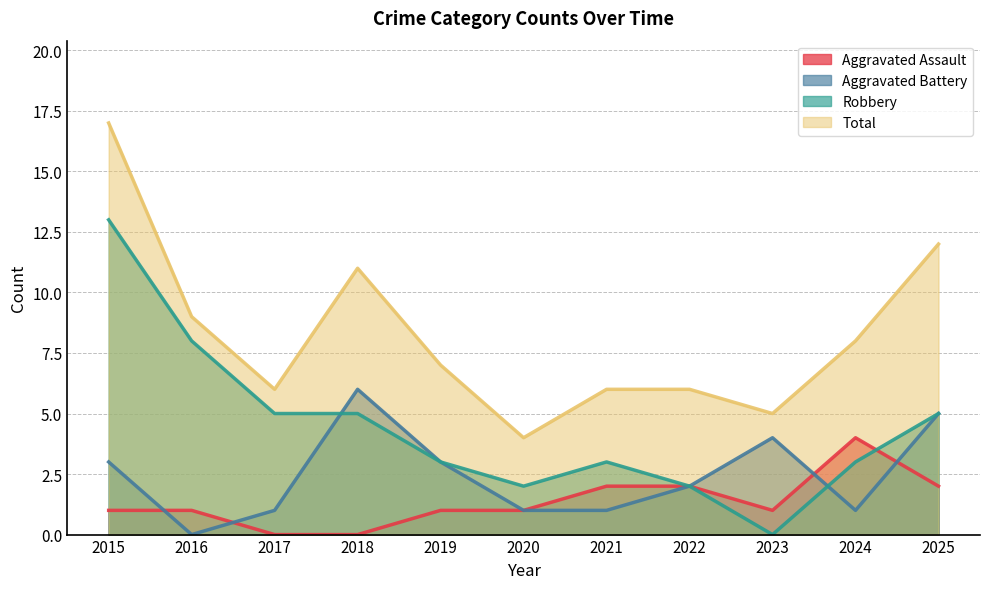

Reading left to right, list all the values displayed in this chart.

Aggravated Assault: 1	1	0	0	1	1	2	2	1	4	2
Aggravated Battery: 3	0	1	6	3	1	1	2	4	1	5
Robbery: 13	8	5	5	3	2	3	2	0	3	5
Total: 17	9	6	11	7	4	6	6	5	8	12